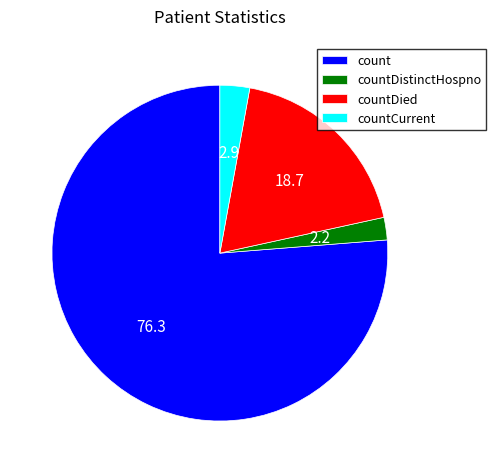

What is the smallest slice in the pie chart?

countDistinctHospno